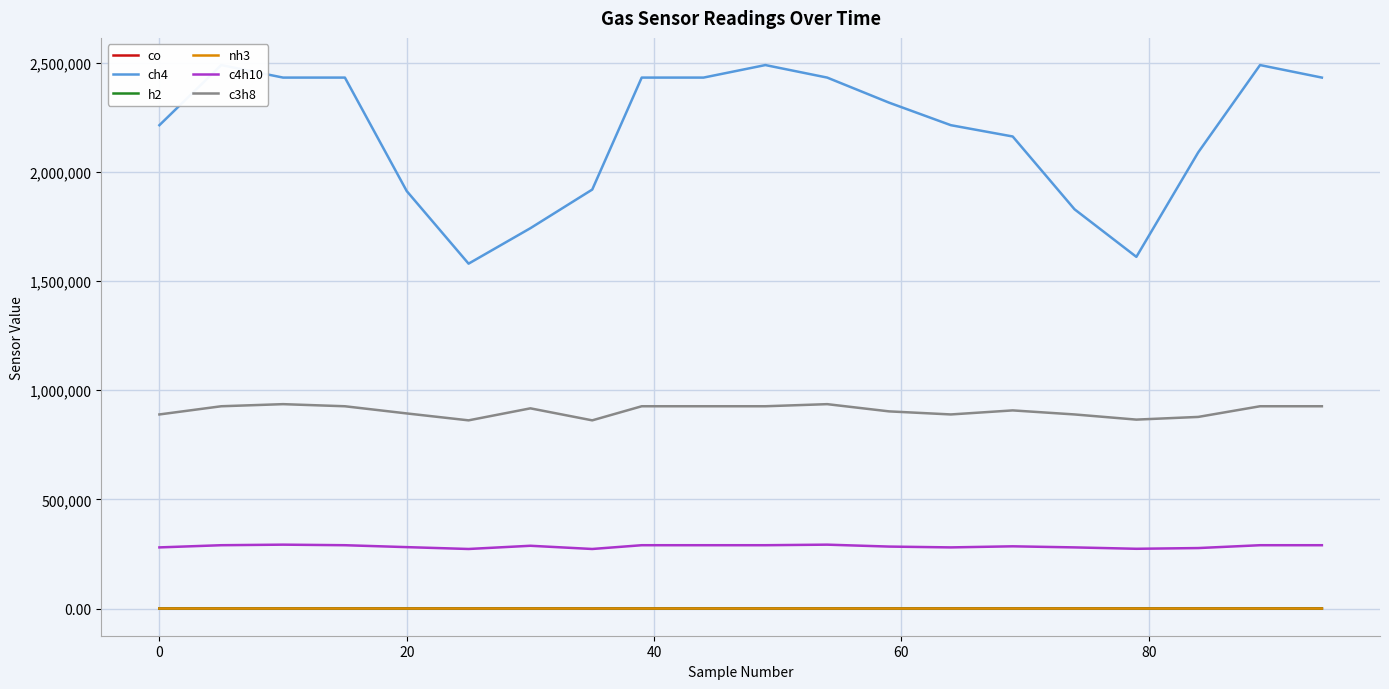

True or false: c3h8 and nh3 intersect in this chart.

False